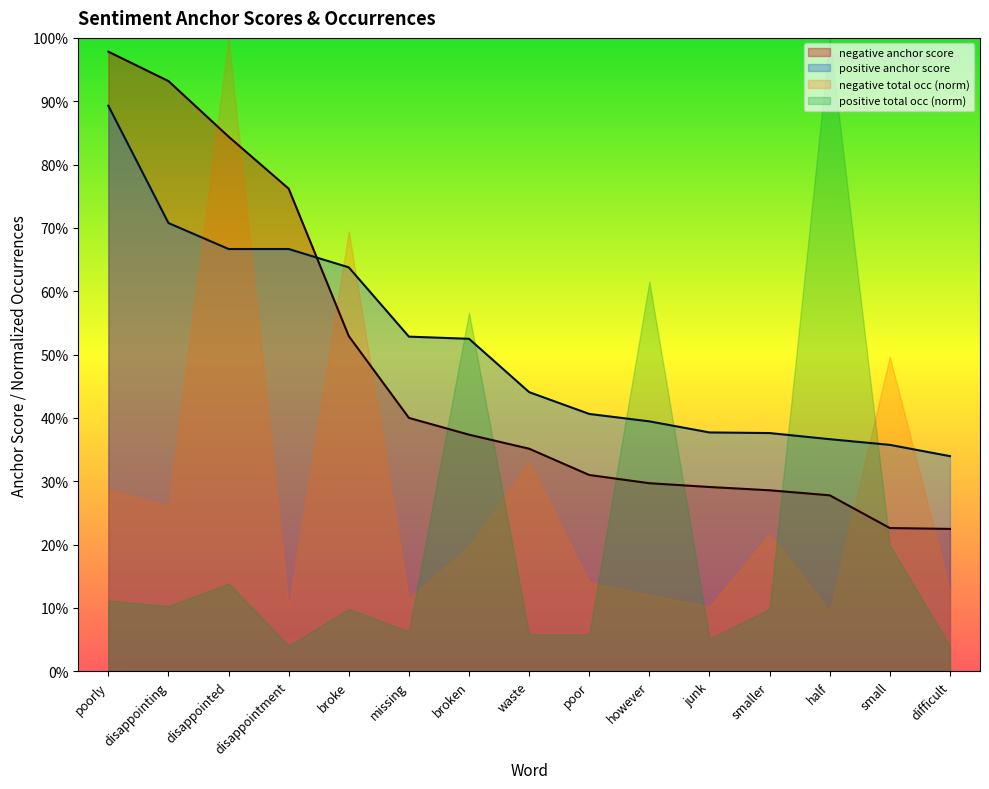

What is the difference between the maximum and second lowest values in the negative anchor score series?

0.8